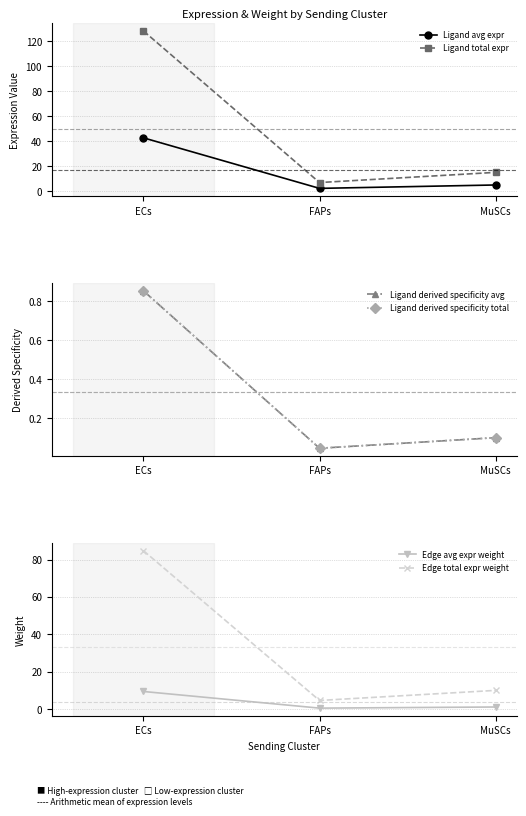

Is it true that Ligand avg expr equals 42.8 at ECs?

True